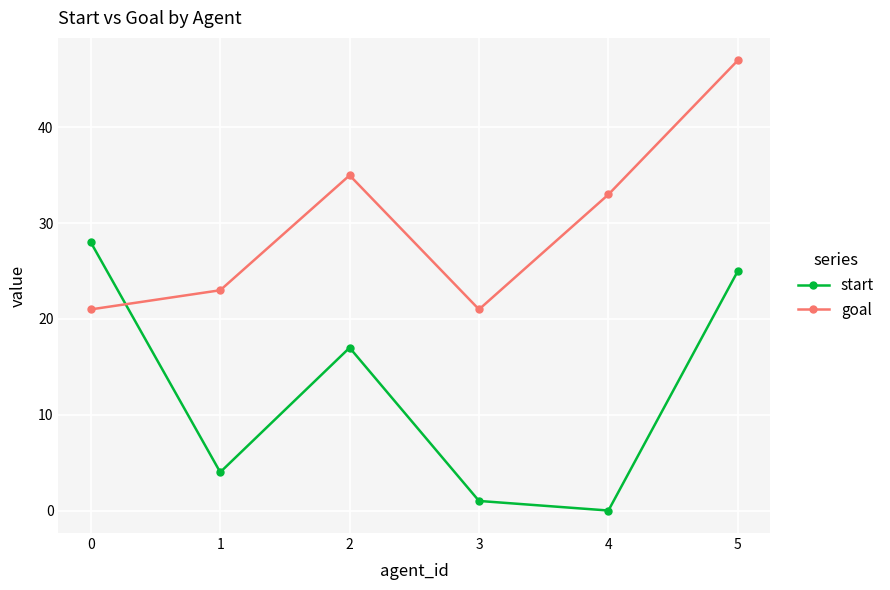

Between 0 and 3, which series saw the biggest shift?

start